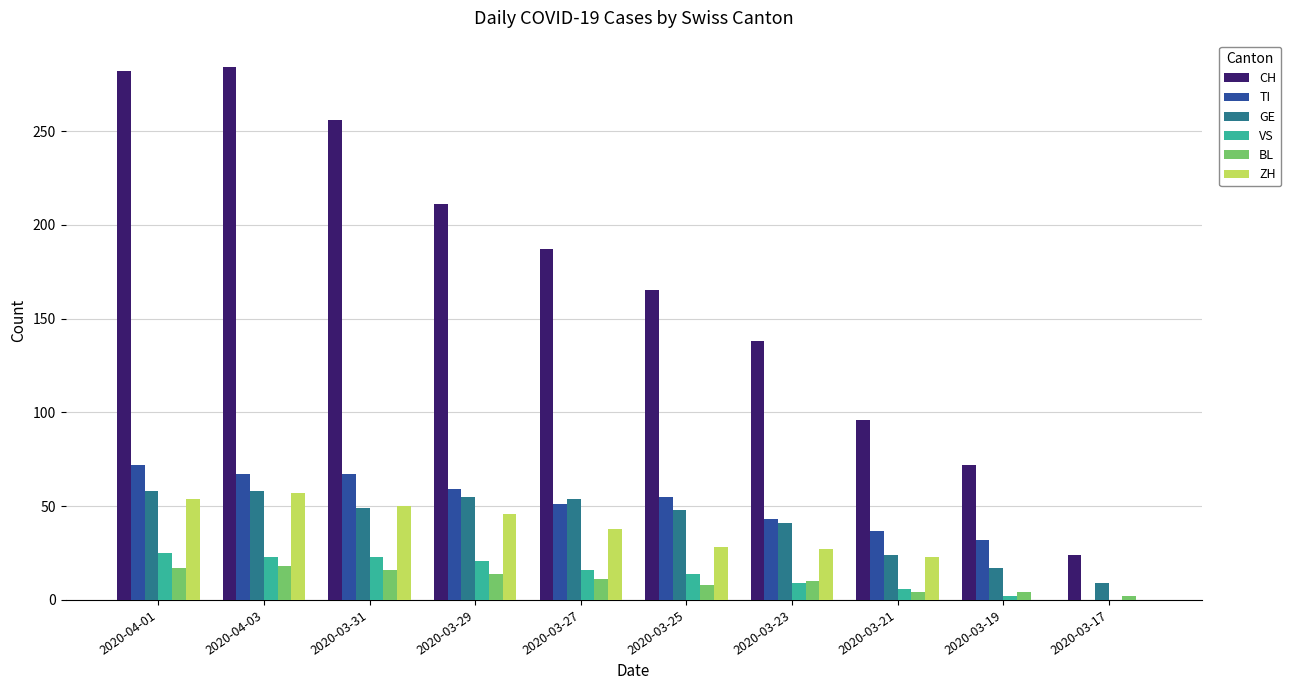

What is the highest value of the CH series?

284